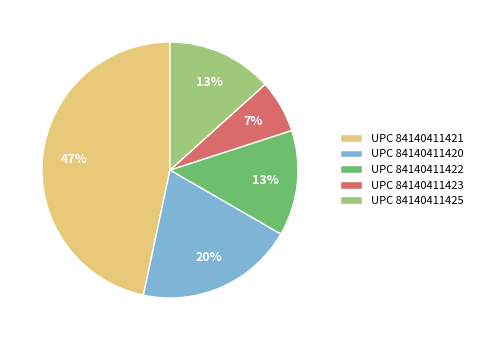

To the nearest percent, what portion does UPC 84140411422 represent?

13%